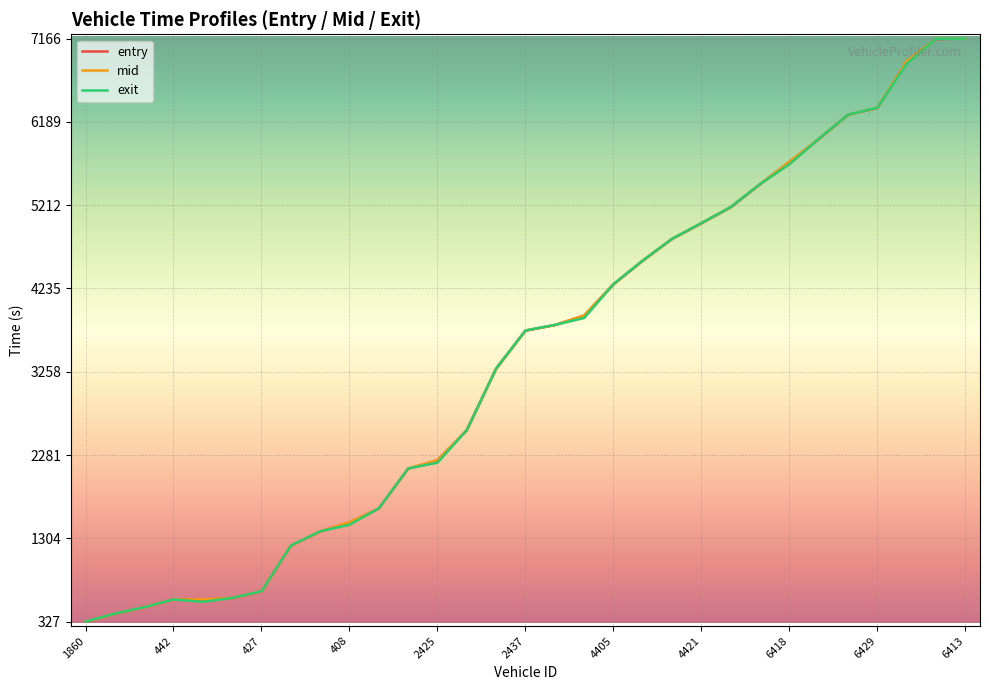

What is the sum of the exit values at 20 and 28?

11689.0